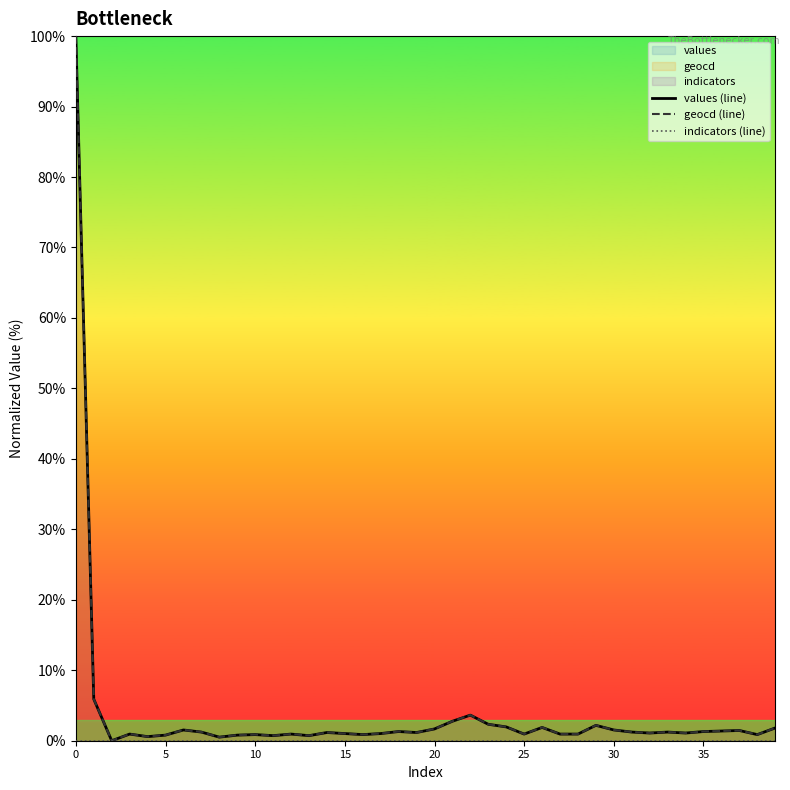

Is it true that geocd (line) equals 0.5 at 28?

False